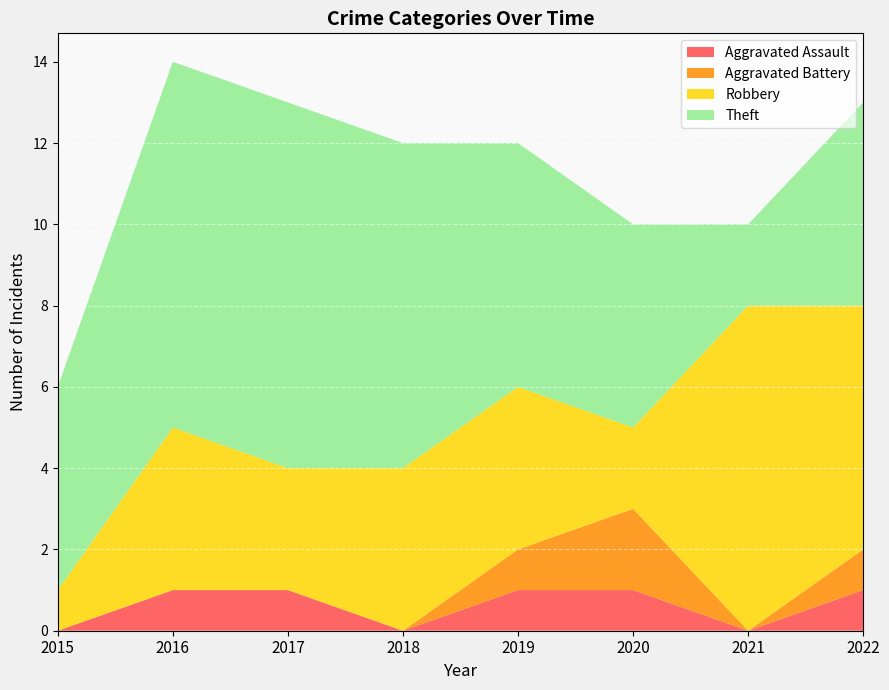

Reading right to left, extract all data points from this chart.

Aggravated Assault: 2022=1	2021=0	2020=1	2019=1	2018=0	2017=1	2016=1	2015=0
Aggravated Battery: 2022=1	2021=0	2020=2	2019=1	2018=0	2017=0	2016=0	2015=0
Robbery: 2022=6	2021=8	2020=2	2019=4	2018=4	2017=3	2016=4	2015=1
Theft: 2022=5	2021=2	2020=5	2019=6	2018=8	2017=9	2016=9	2015=5